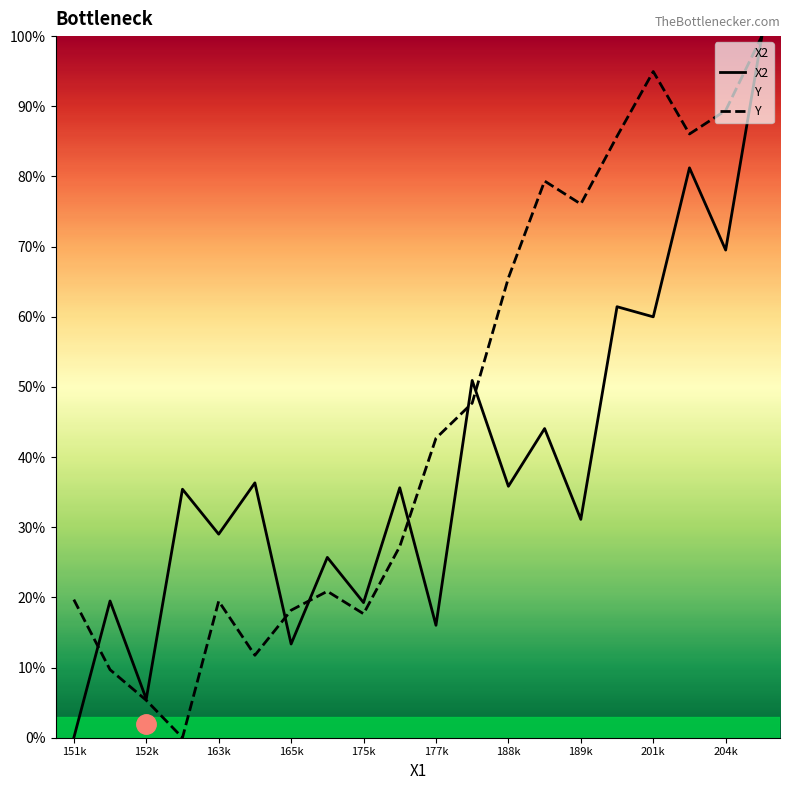

Does the chart display data point markers on the line(s)?

No